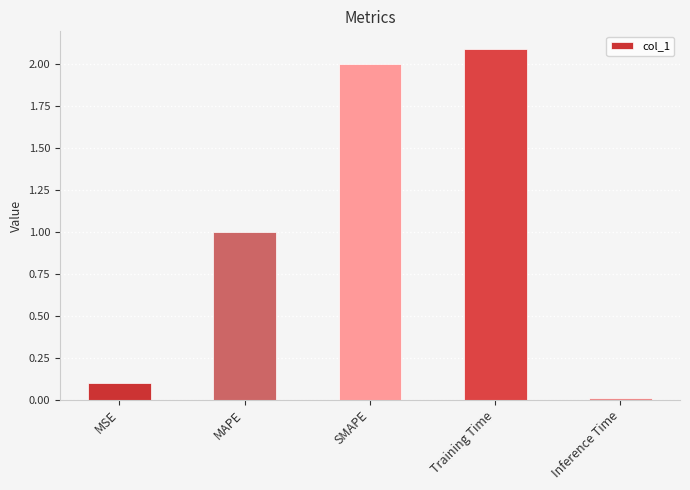

How many bars are there in total?

5